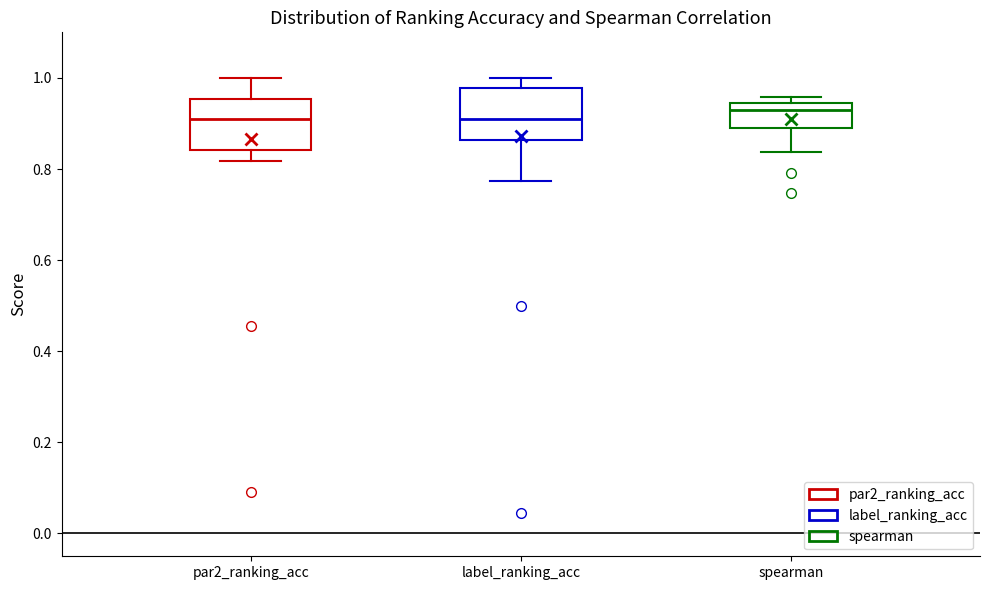

Where is the lower edge of the box for label_ranking_acc on the y-axis? The values are not printed on the chart, so give them approximately, as read against the axis.

0.86